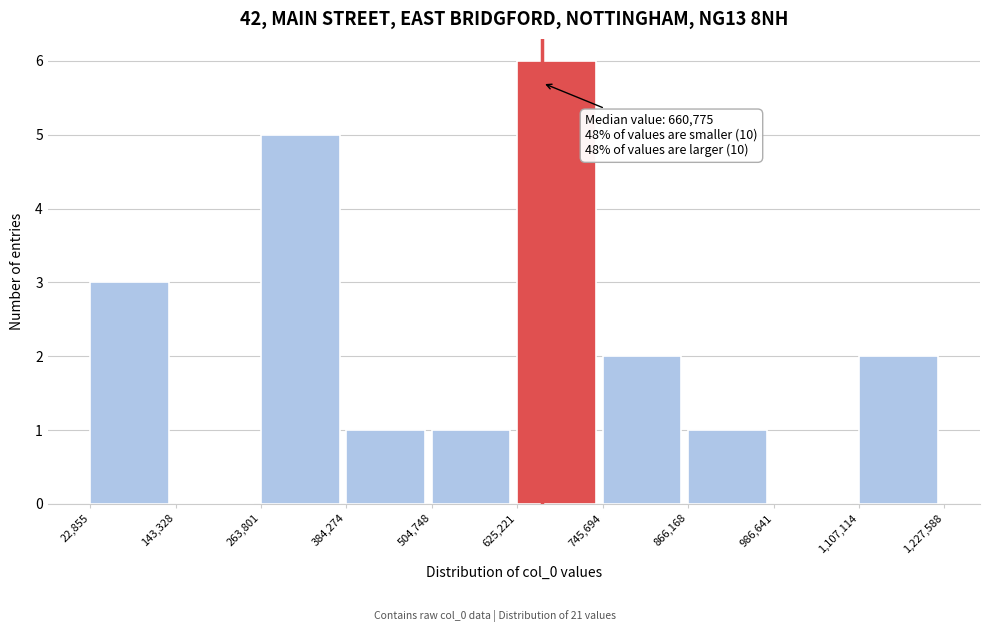

Which range on the x-axis has the tallest bar?

625,221 to 745,694